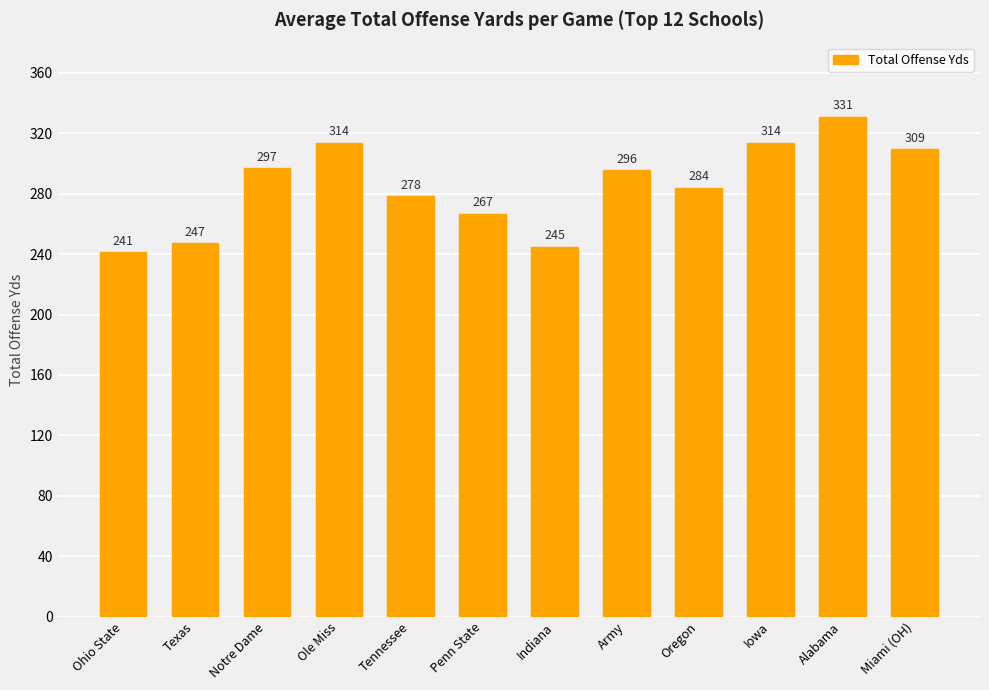

What is the average value?

285.2